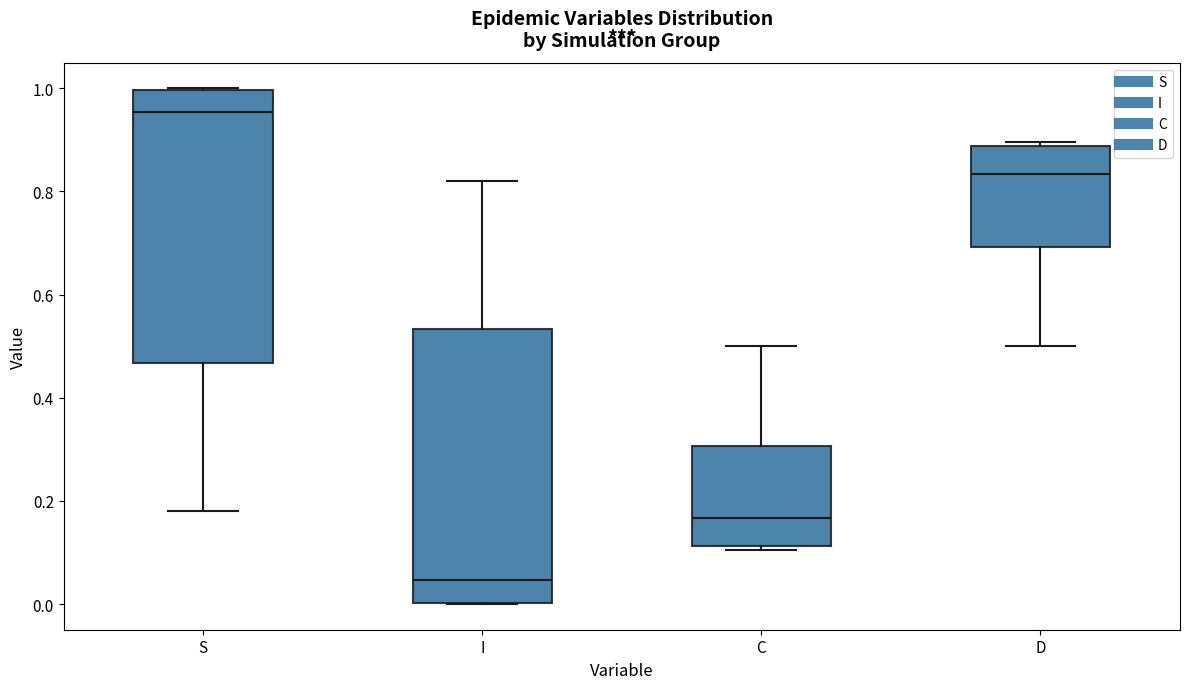

Reading left to right, transcribe this box plot: for each box, give where its median line is, the range the box spans, and where its two whiskers end, as read against the y-axis. The values are not printed on the chart, so give them approximately, as read against the axis.

S: median 0.96, box 0.46 to 1.00, whiskers 0.18 to 1.00
I: median 0.04, box 0.00 to 0.54, whiskers 0.00 to 0.82
C: median 0.16, box 0.12 to 0.30, whiskers 0.10 to 0.50
D: median 0.84, box 0.70 to 0.88, whiskers 0.50 to 0.90